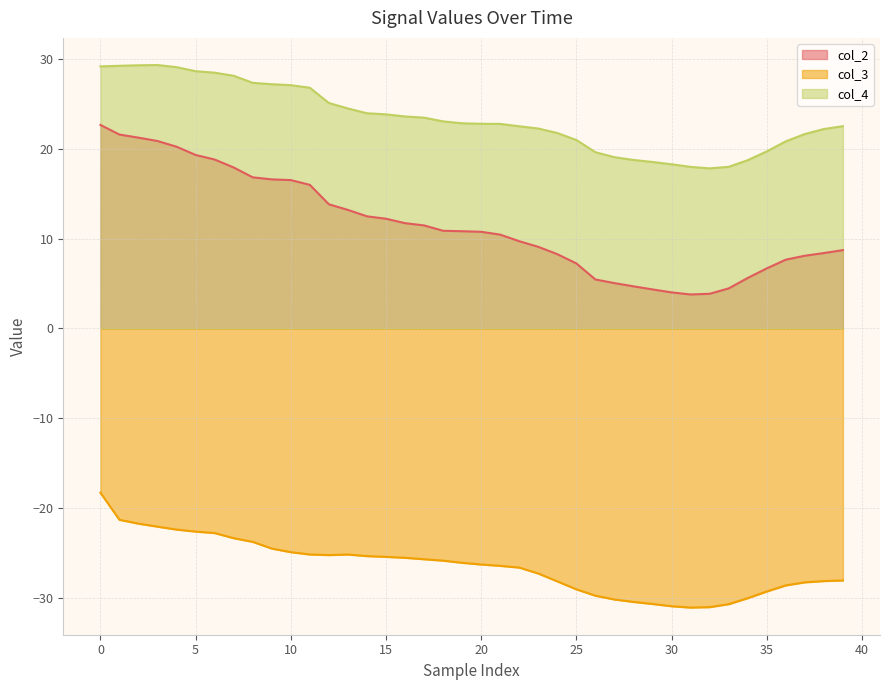

What is the sum of the col_2 values at 14 and 25?

19.7